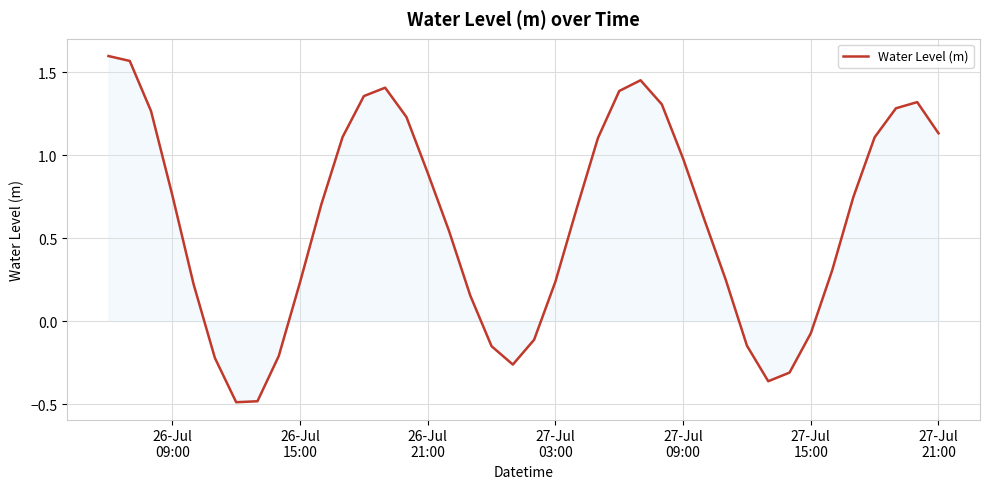

What is the minimum value shown in the chart?

-0.5